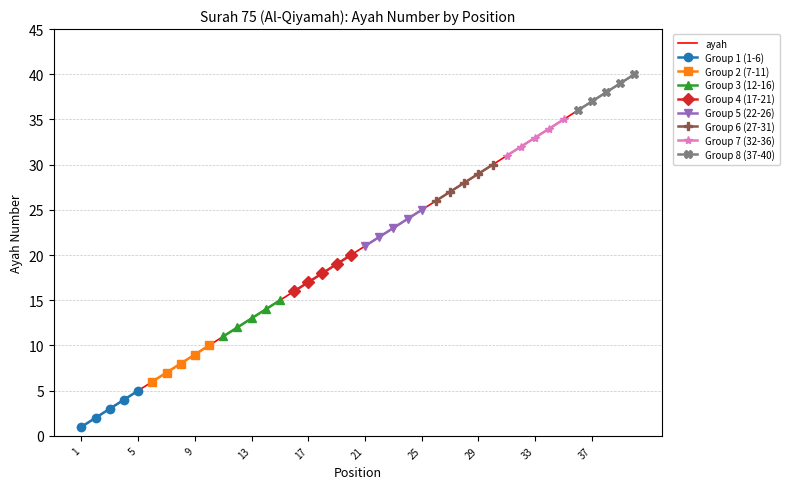

What is the maximum value shown in the chart?

40